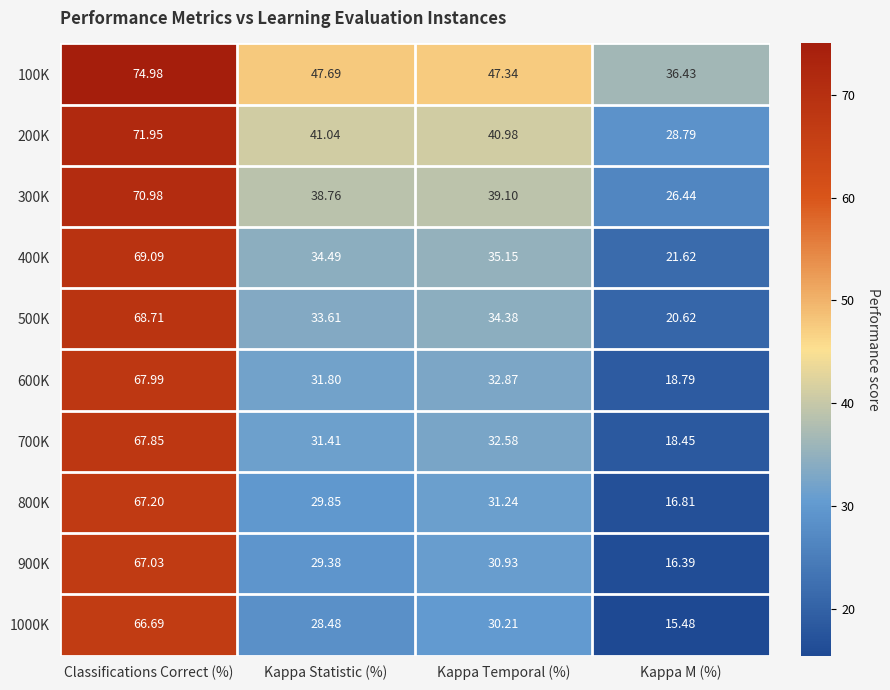

At which category is the sum across all series the highest?

Classifications Correct (%)